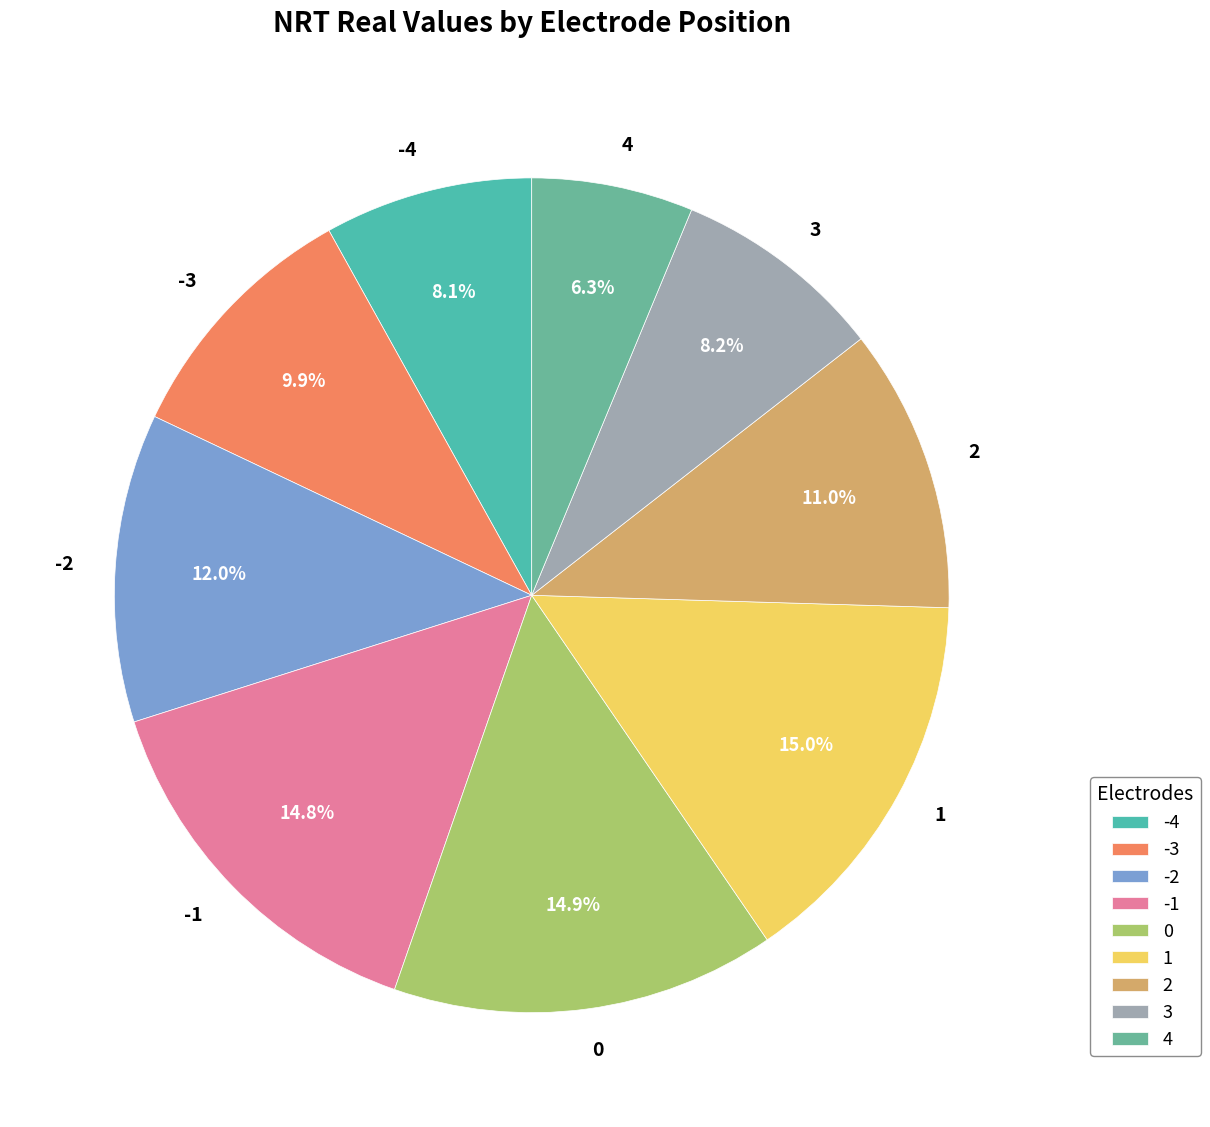

Which has a higher value, 3 or 2?

2